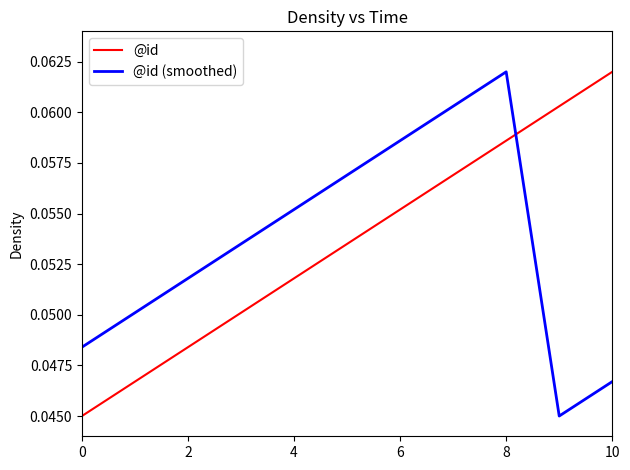

How many times do @id (smoothed) and @id cross each other?

1